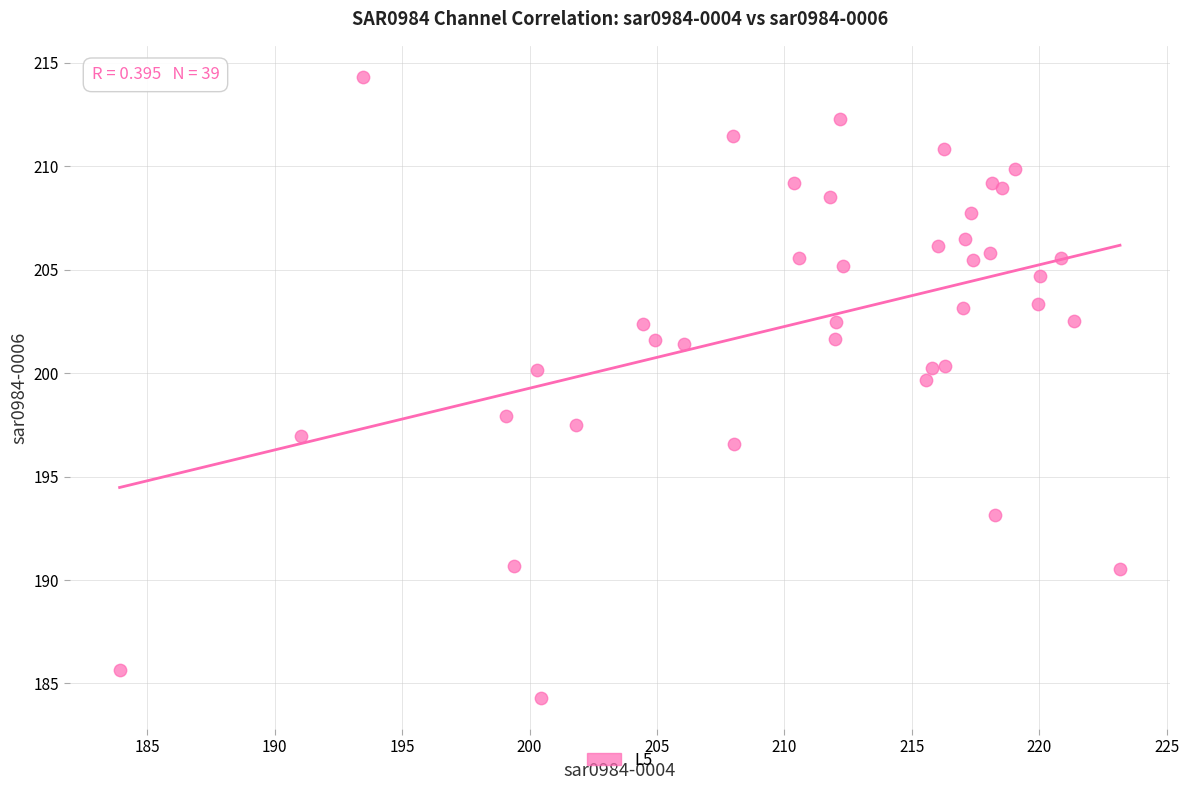

What Y value in the scatter plot is closest to 199?

199.6